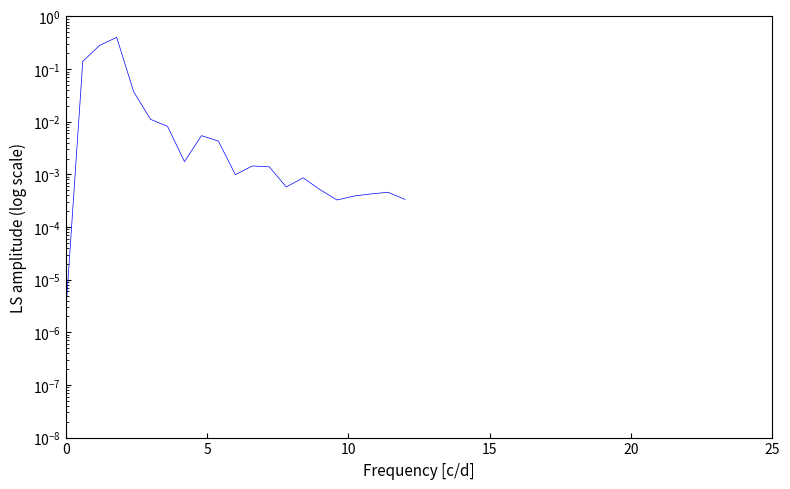

Reading left to right, what are all the values shown in this chart?

0.0	0.1	0.3	0.4	0.0	0.0	0.0	0.0	0.0	0.0	0.0	0.0	0.0	0.0	0.0	0.0	0.0	0.0	0.0	0.0	0.0